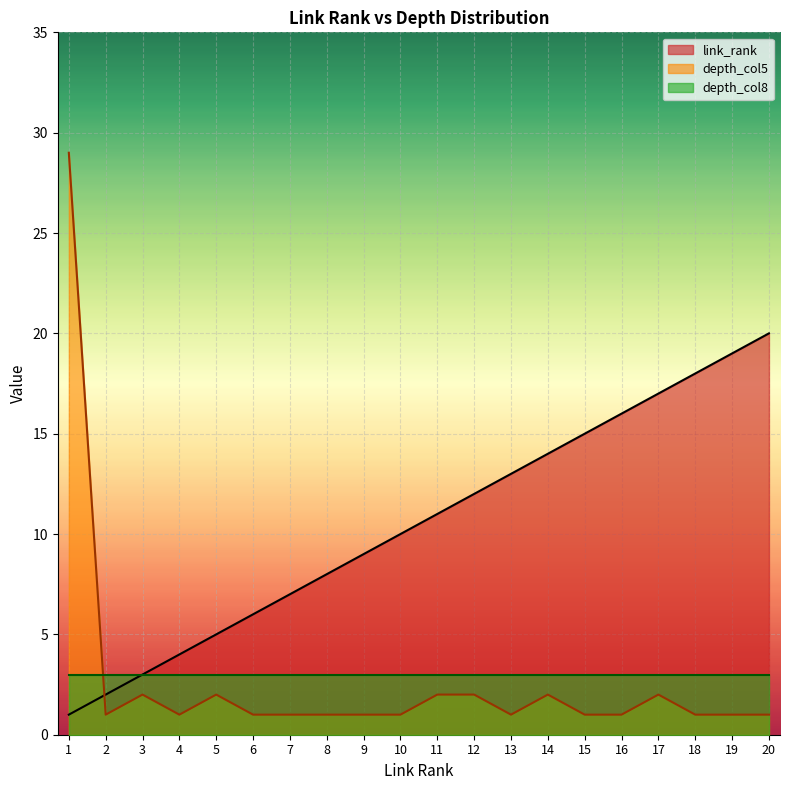

Rank the categories by depth_col5 value from lowest to highest.

2, 4, 6, 7, 8, 9, 10, 13, 15, 16, 18, 19, 20, 3, 5, 11, 12, 14, 17, 1